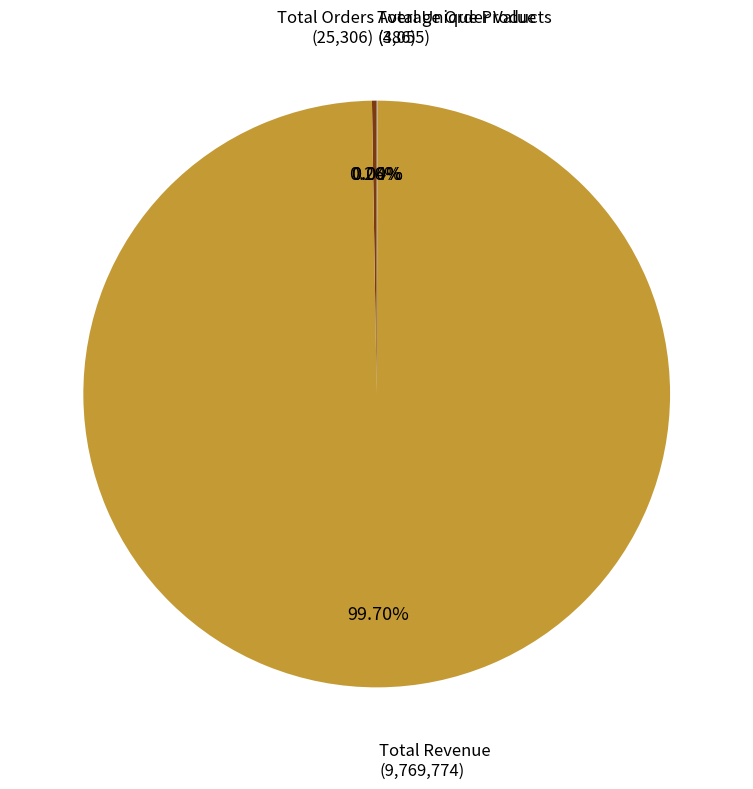

Does any single category account for the majority?

Yes